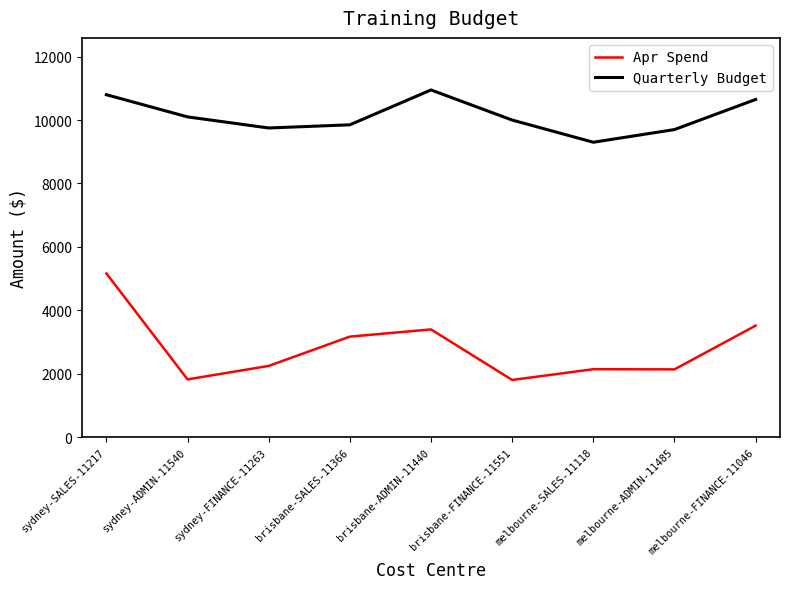

True or false: Apr Spend has a value of 1818.0 at sydney-ADMIN-11540.

True